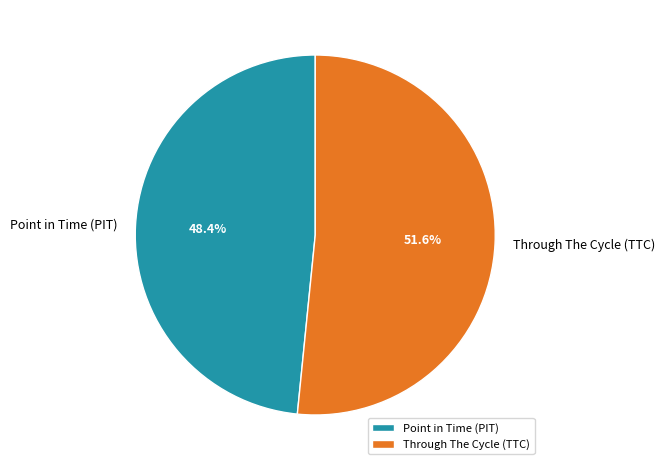

Is it true that Point in Time (PIT) is 56% of the pie?

False